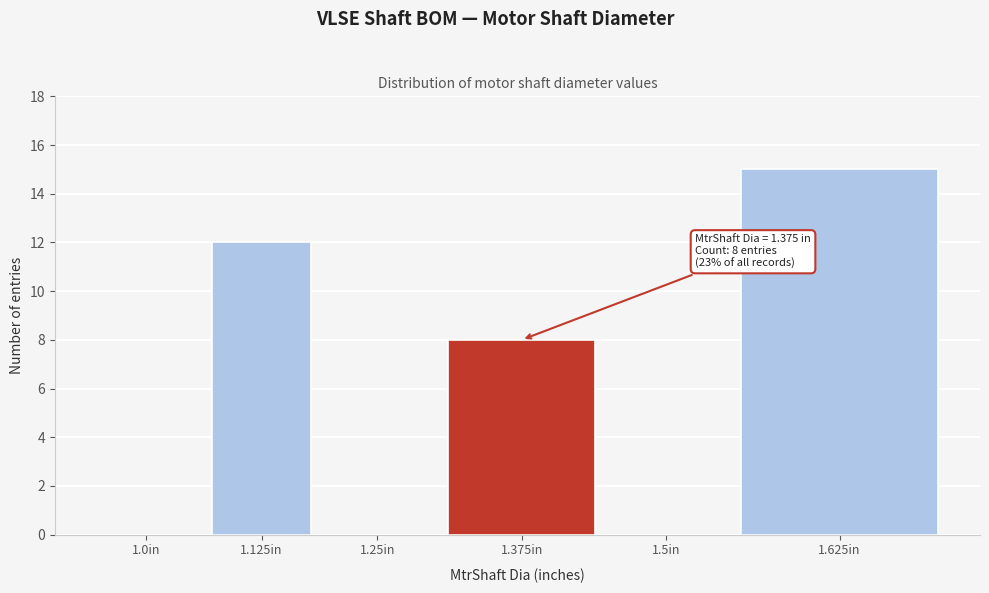

Reading right to left, what are all the values shown in this chart?

1.625in=15	1.5in=0	1.375in=8	1.25in=0	1.125in=12	1.0in=0